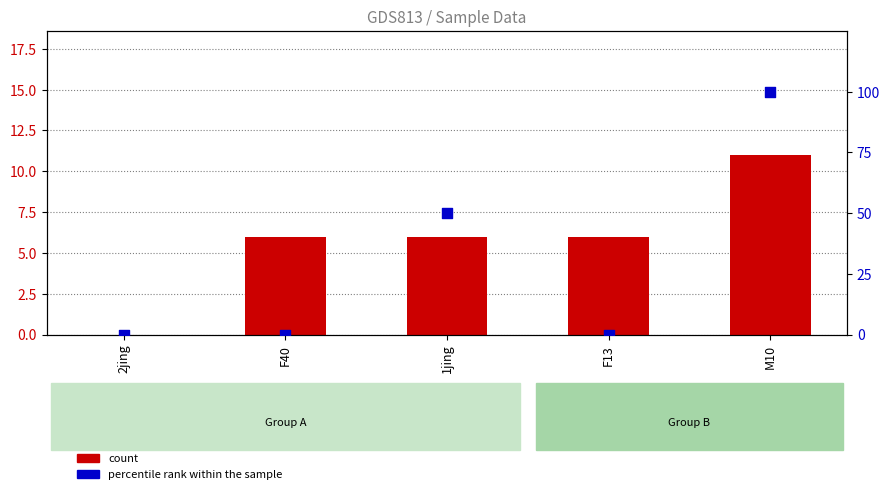

Which series contains the highest Y value?

percentile rank within the sample